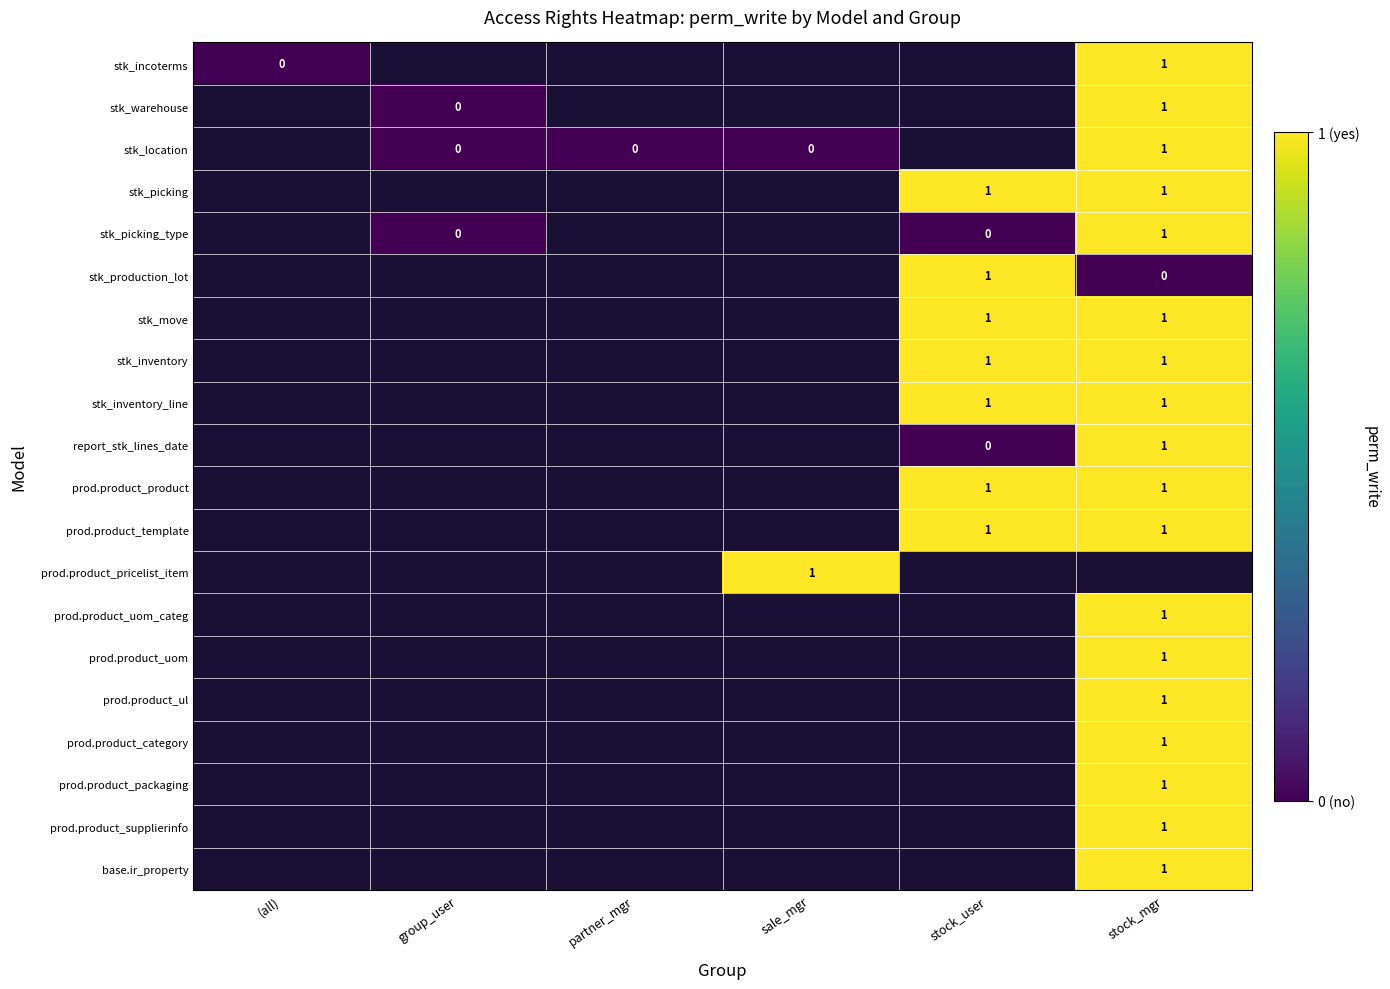

At how many categories does at least one series exceed 0?

3